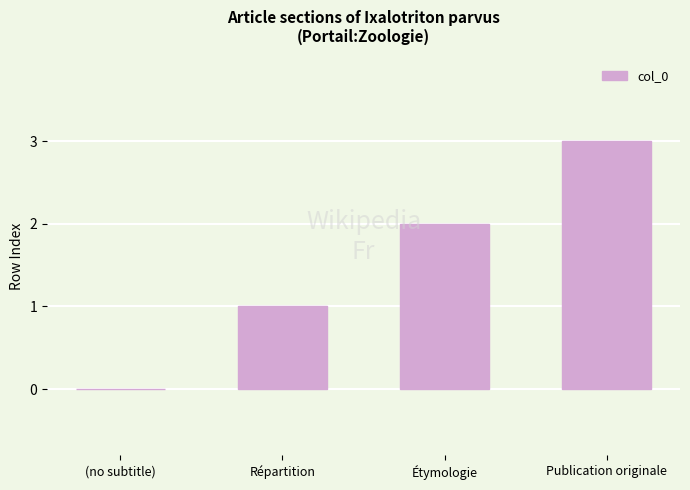

What is the maximum value shown in the chart?

3